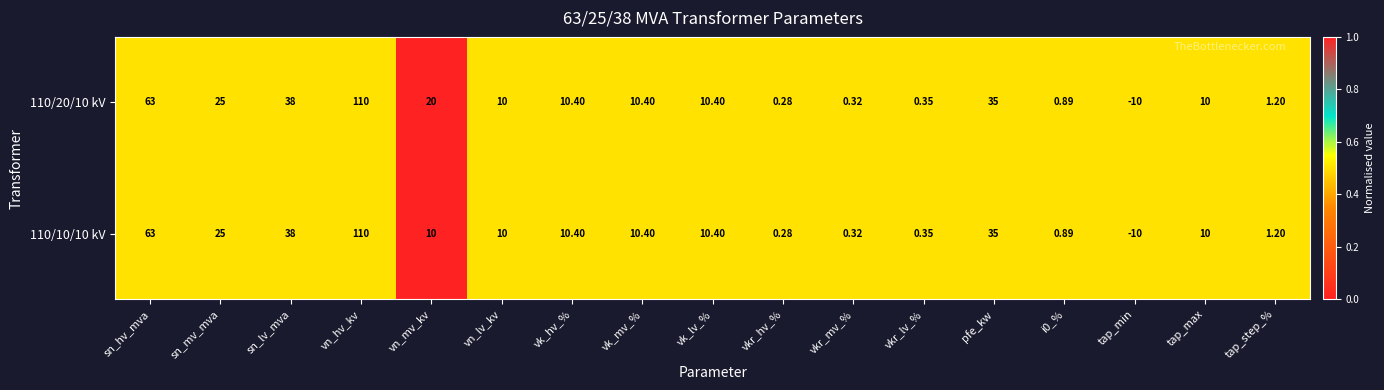

At which category does the chart reach its peak across all series?

vn_hv_kv